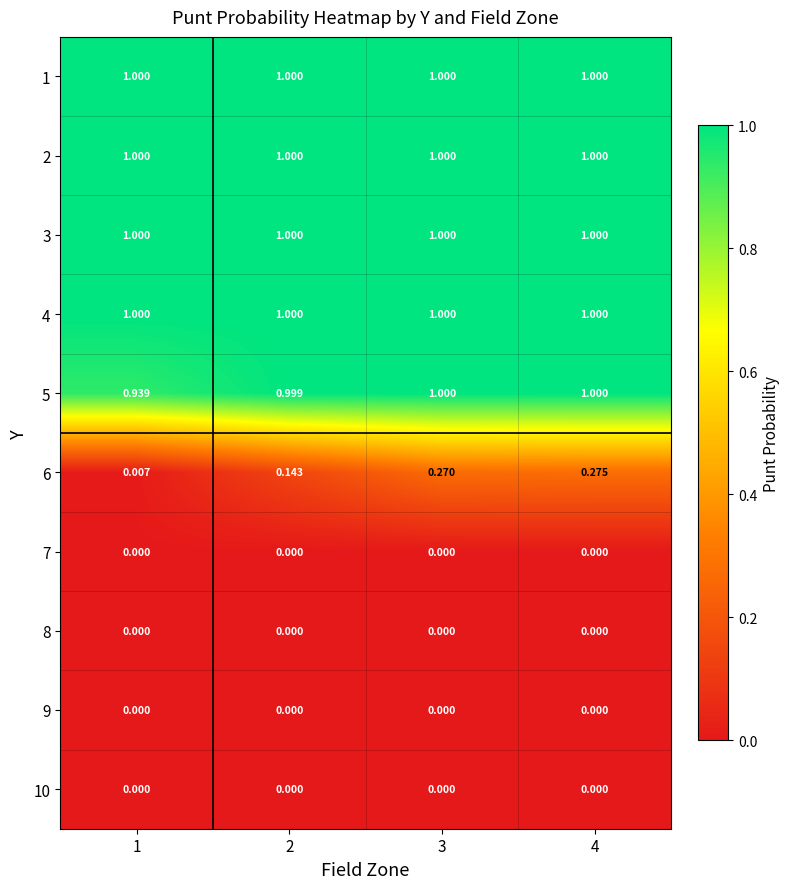

Is the value of 4 at 4 greater than the value of 5 at 1?

Yes